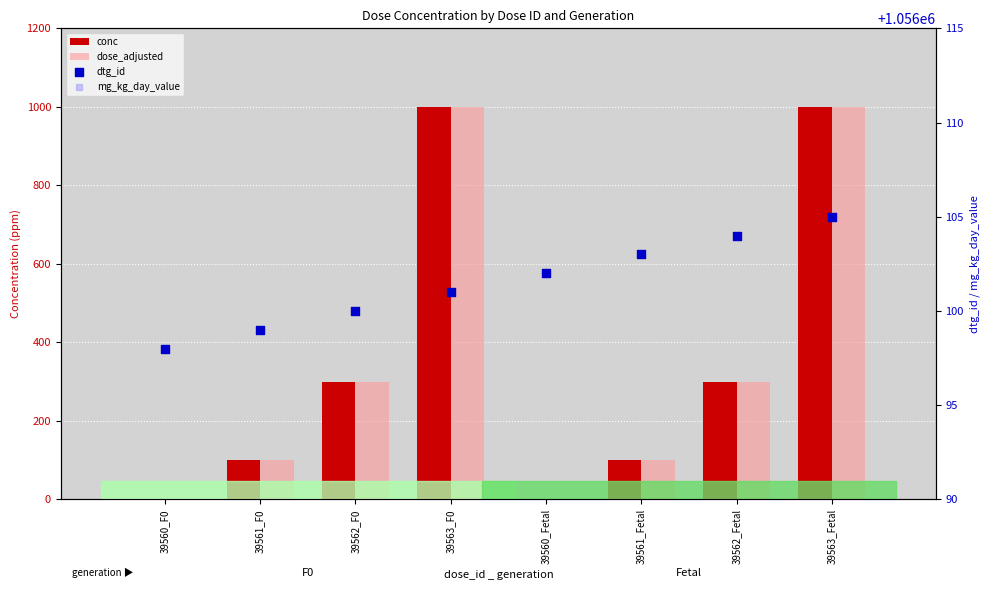

What are all the series names shown in the legend?

conc, dose_adjusted, dtg_id, mg_kg_day_value